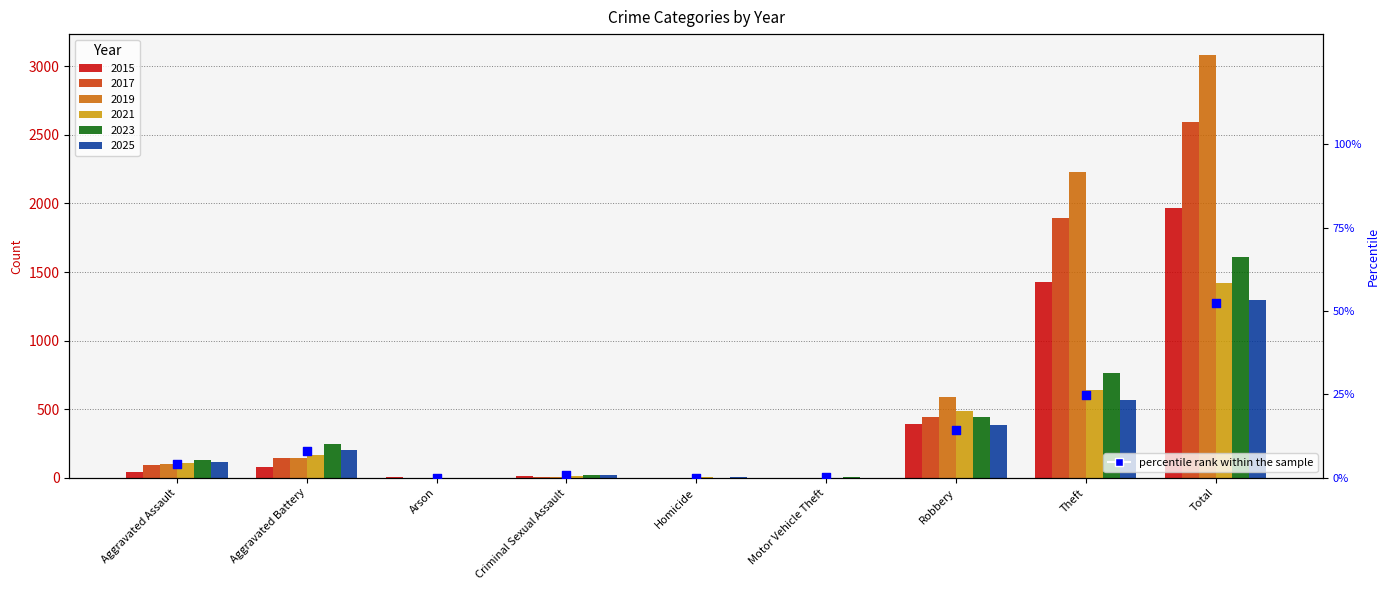

Which has a higher value, Total or Motor Vehicle Theft?

Total